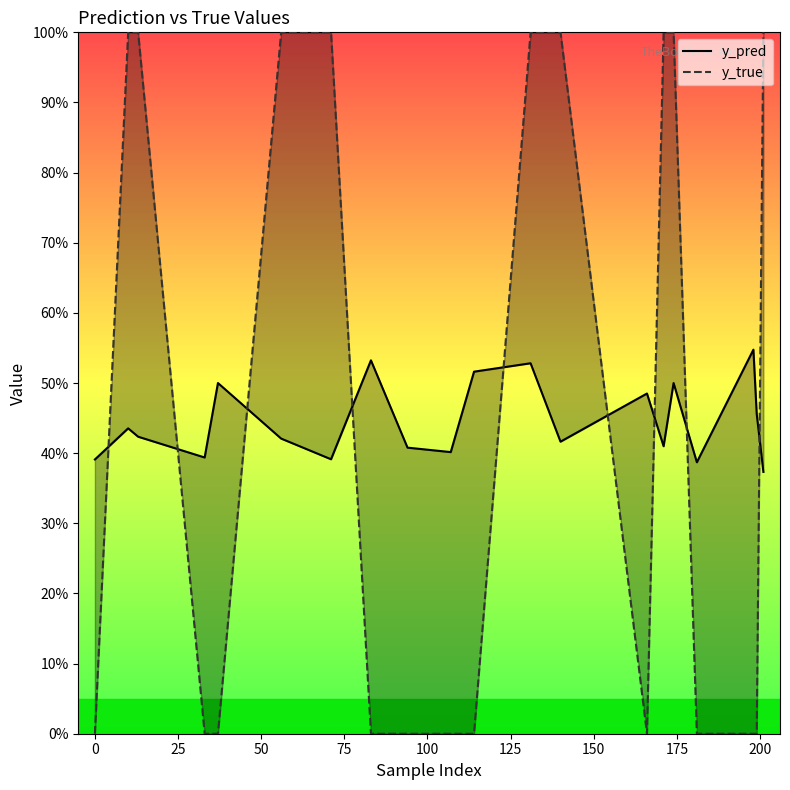

After their last crossing, which series has the higher values: y_pred or y_true?

y_true